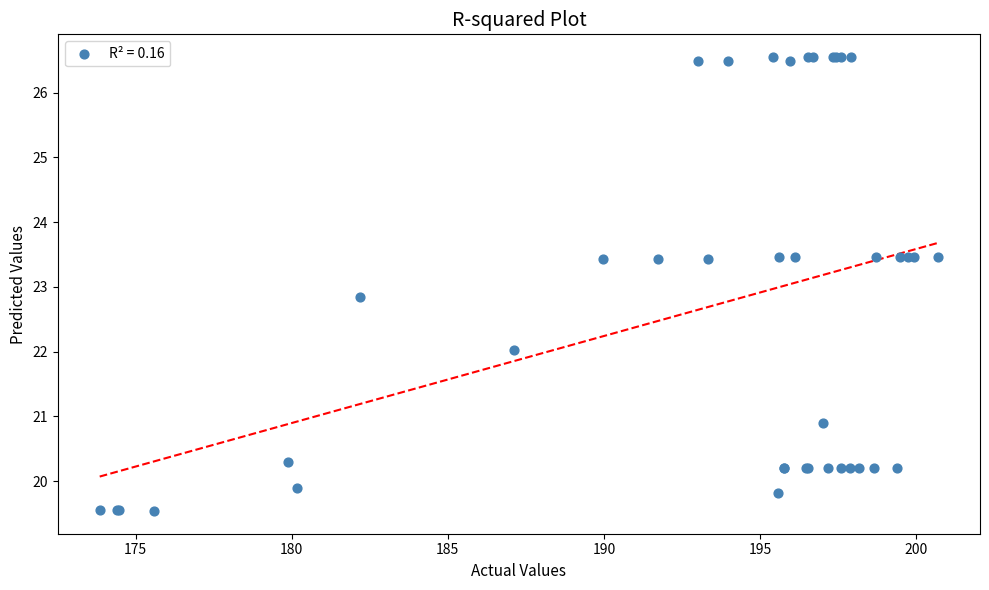

What Y value in the scatter plot is closest to 23?

22.8